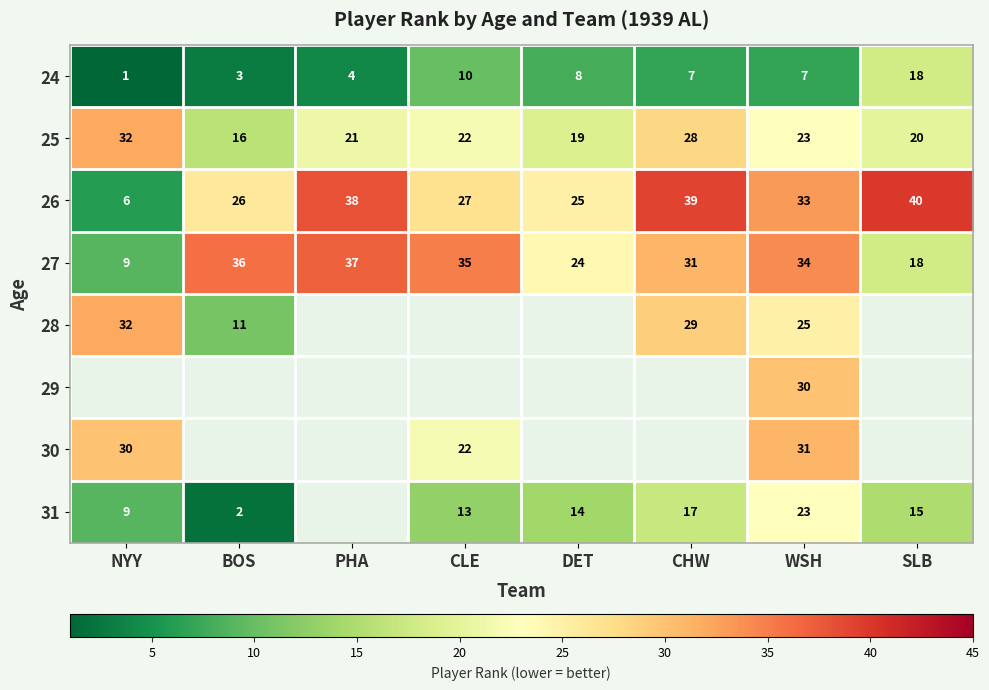

What is the spread (max minus min) of values at SLB?

25.0